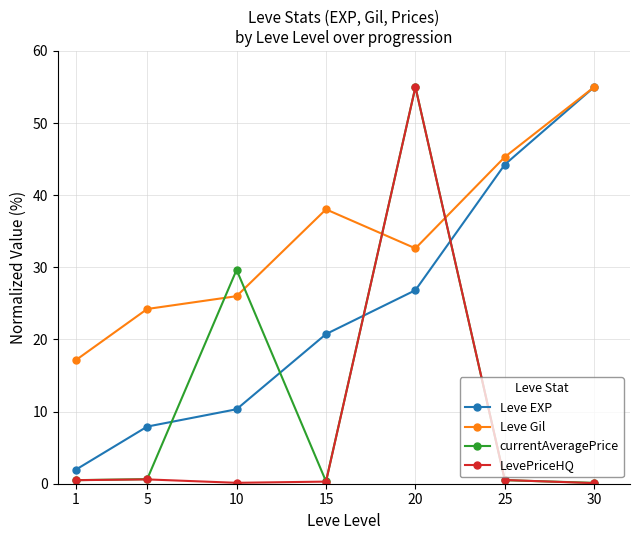

After their last crossing, which series has the higher values: LevePriceHQ or Leve Gil?

Leve Gil